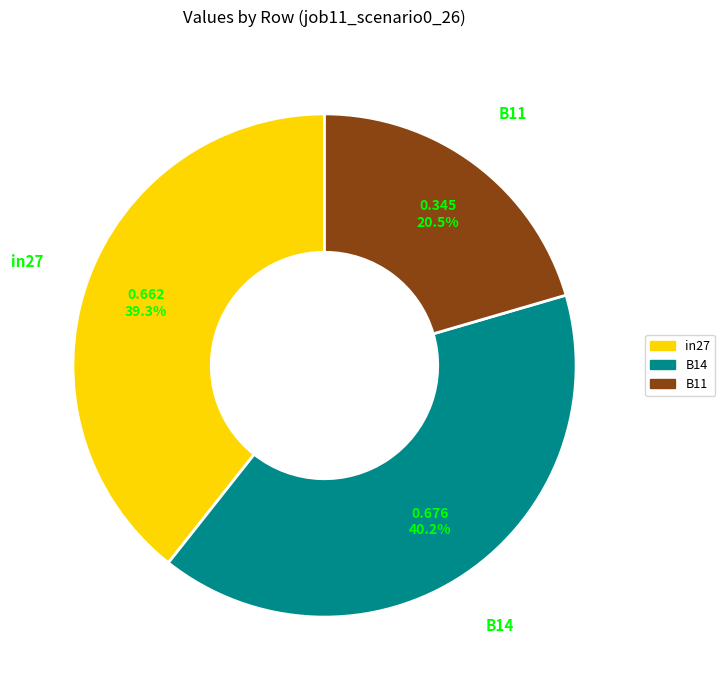

Does B11 account for over 50% of the chart?

No